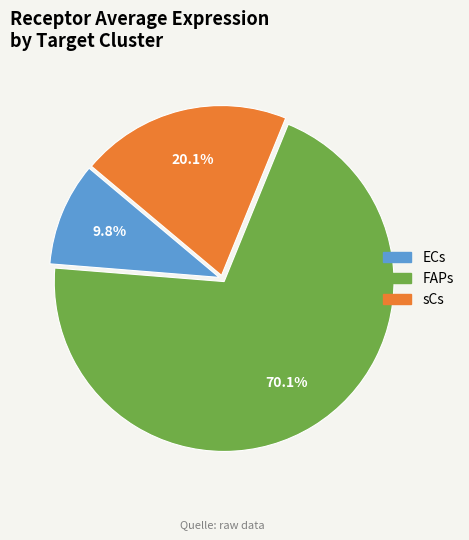

What is the ratio of the value at sCs to the value at FAPs?

0.3